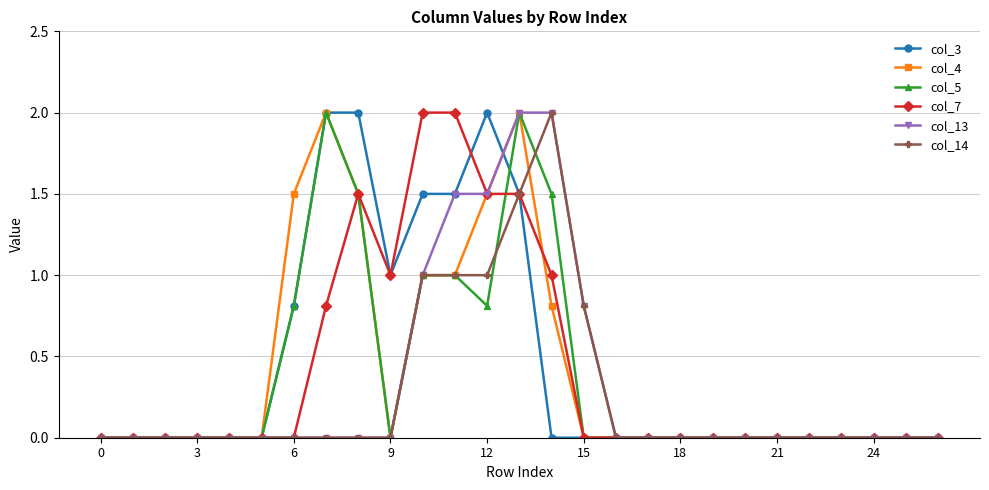

What is the maximum value shown in the chart?

2.0